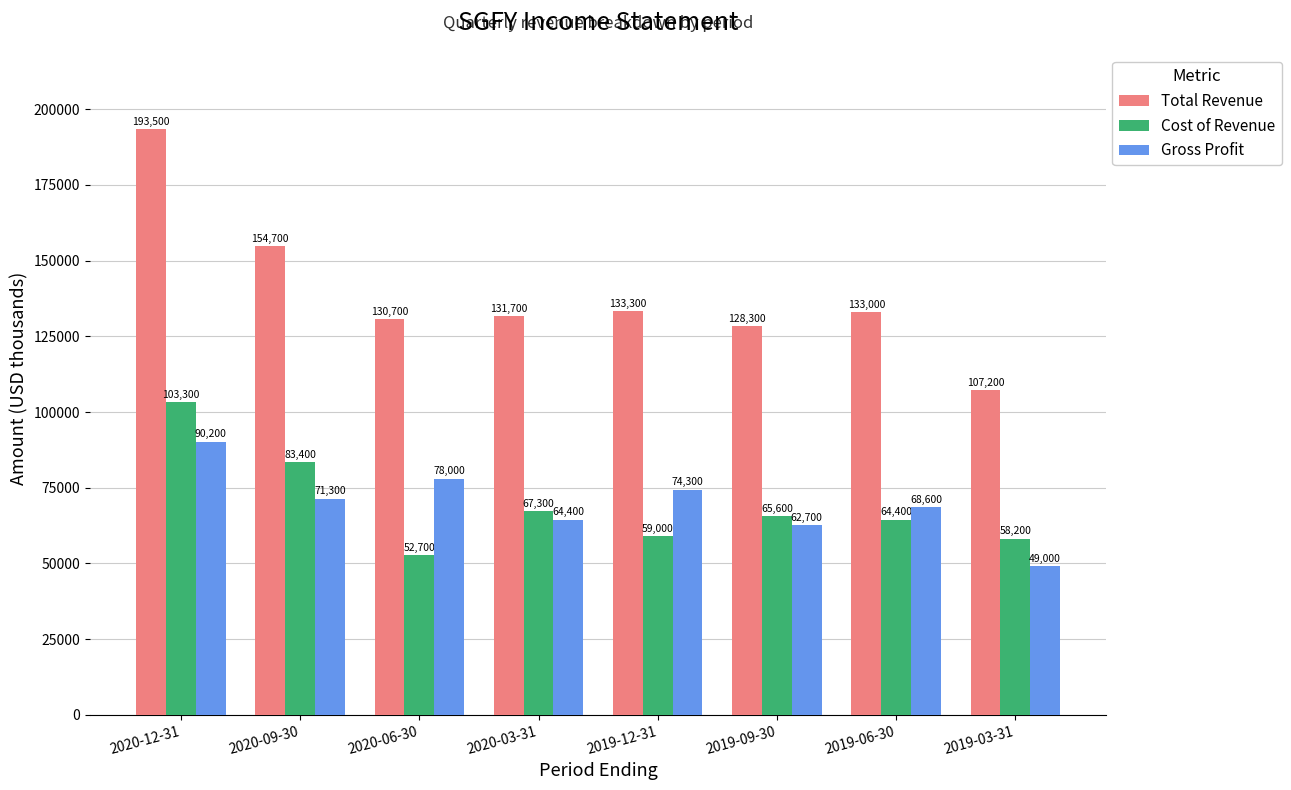

How many data points in Gross Profit are less than 71300?

4